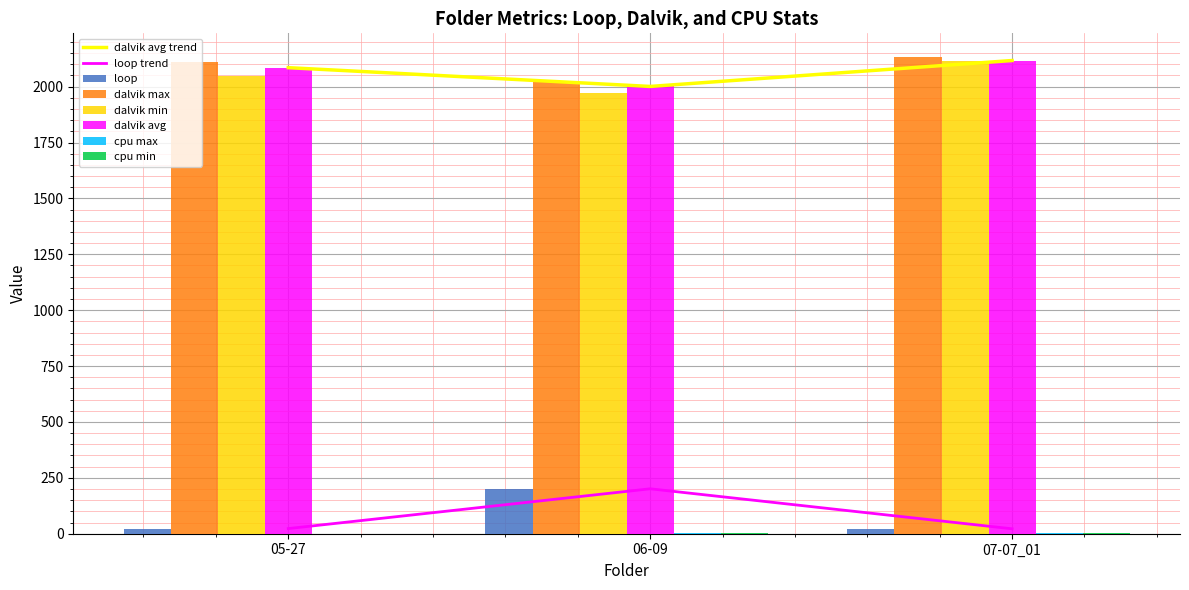

What is the label of the 2nd bar from the left?

06-09